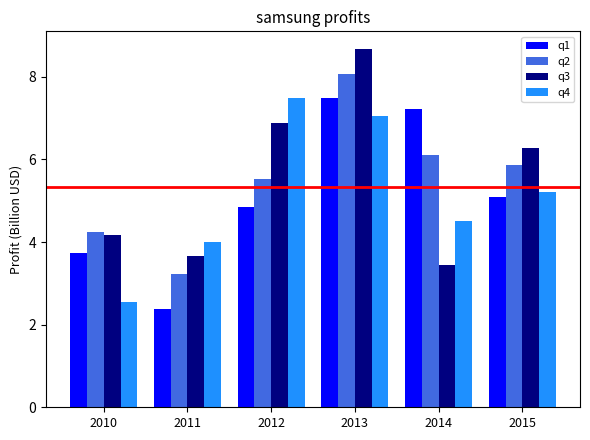

Is it true that q3 equals 6.9 at 2012?

True